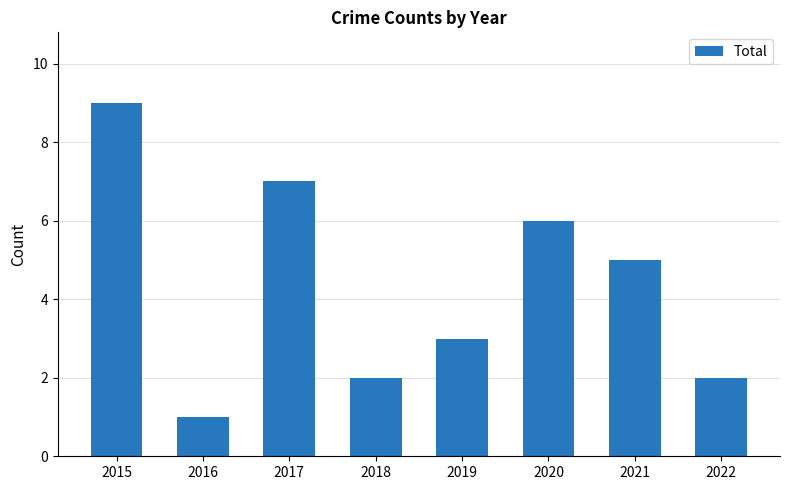

Reading left to right, extract all data points from this chart.

2015=9	2016=1	2017=7	2018=2	2019=3	2020=6	2021=5	2022=2